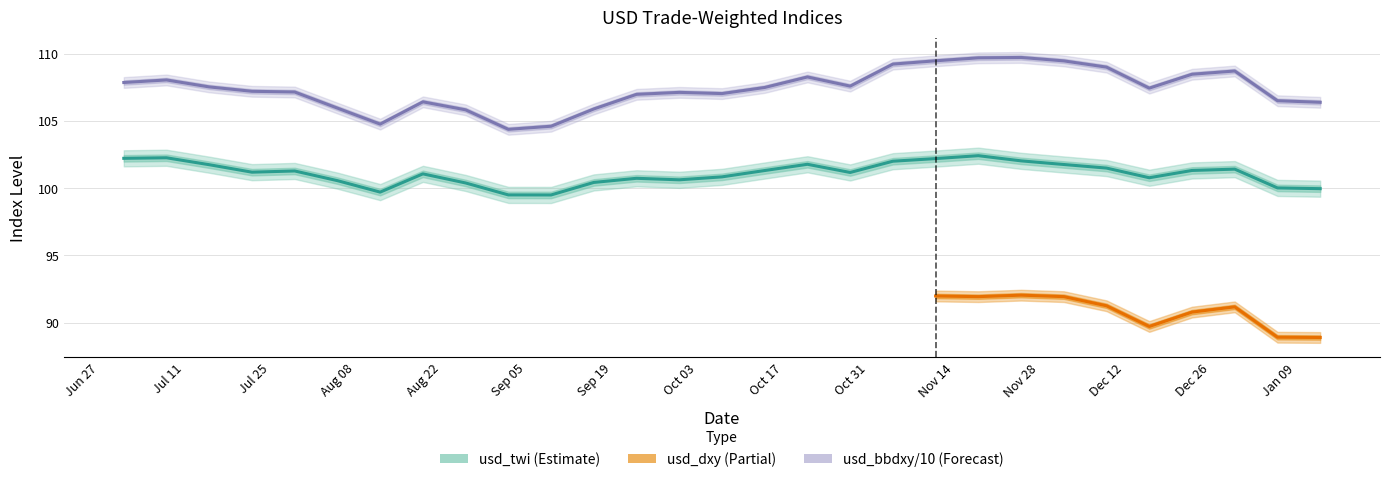

What is the maximum value for usd_bbdxy/10 (Forecast)?

109.7